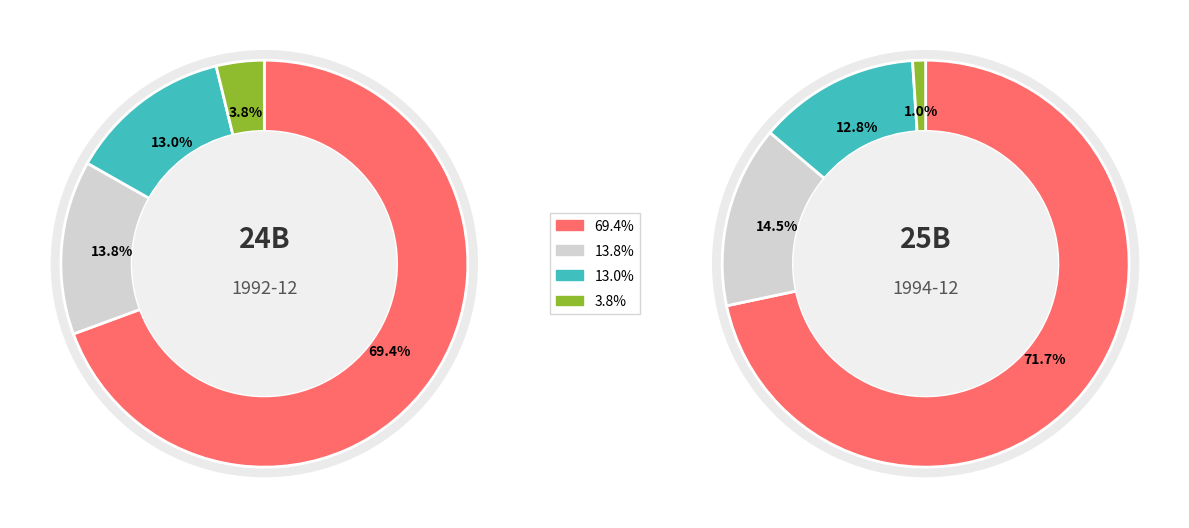

Is it true that net_income_discontinued is 1% of the pie?

False